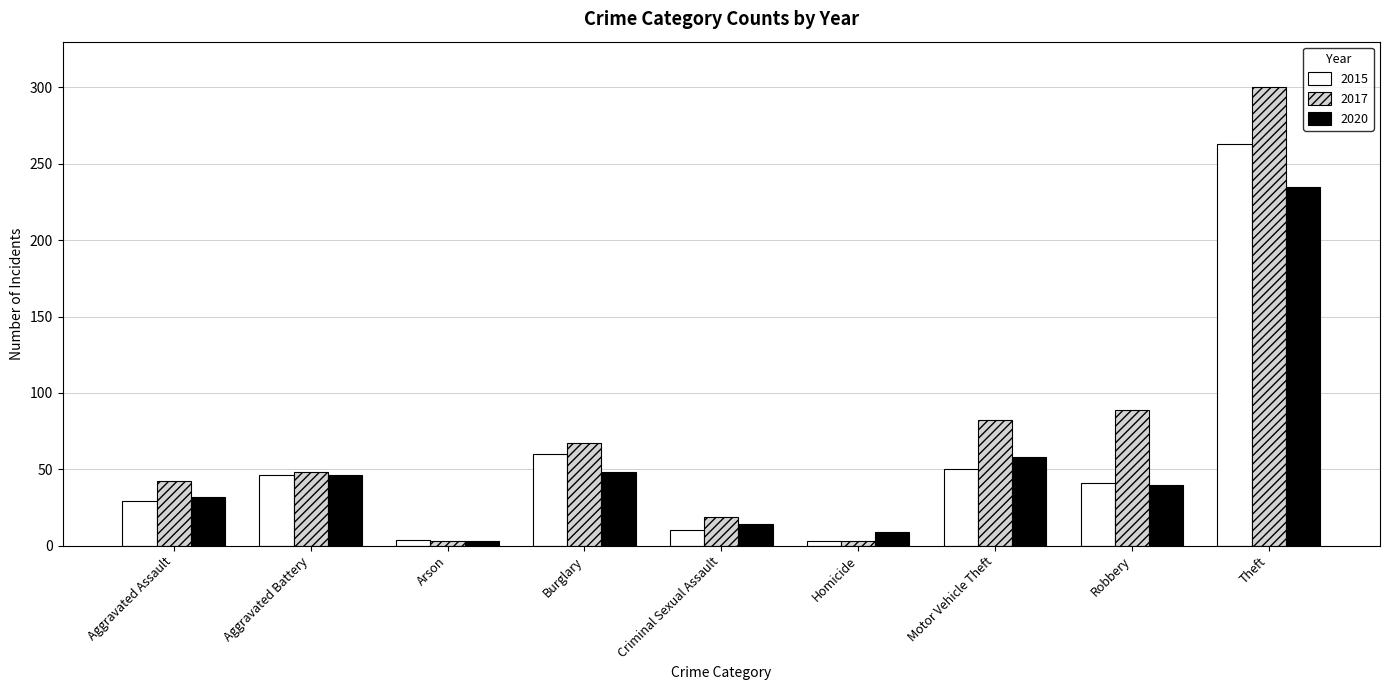

Is the value of 2020 at Burglary greater than the value of 2015 at Homicide?

Yes